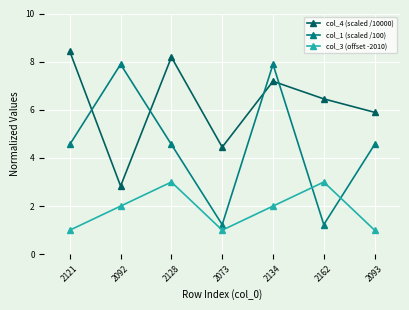

Rank the series at 2162 from highest to lowest value.

col_4 (scaled /10000), col_3 (offset -2010), col_1 (scaled /100)